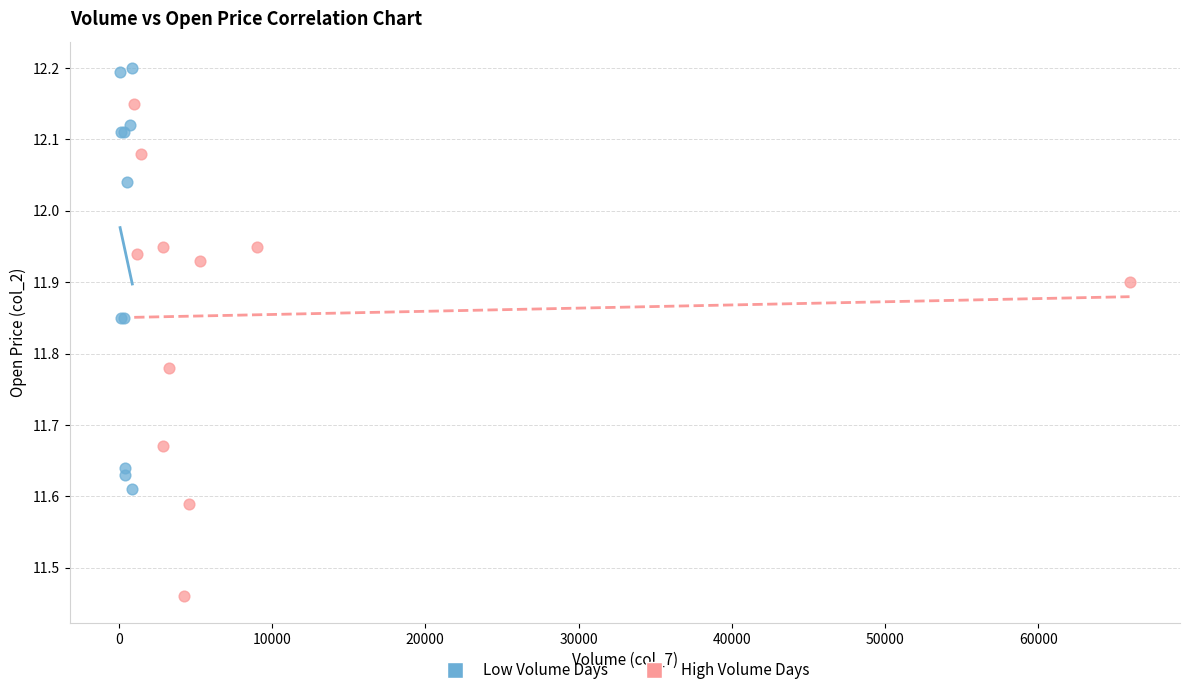

Which series reaches the maximum Y coordinate?

Low Volume Days